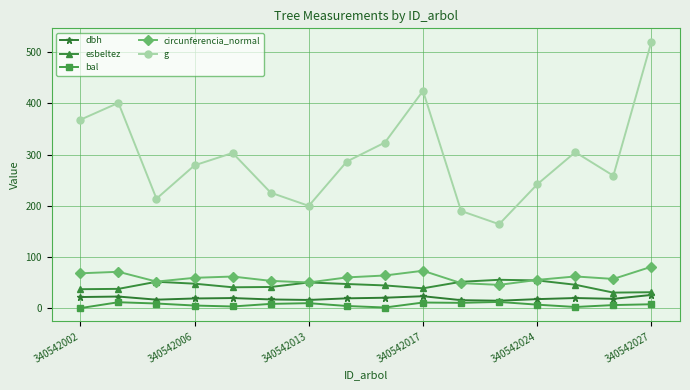

Which series has the largest total across all categories?

g